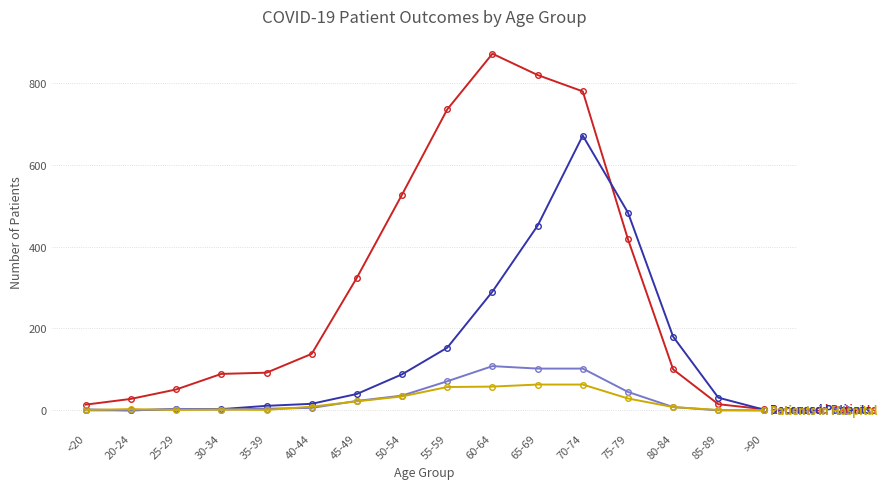

What is the greatest value displayed?

871